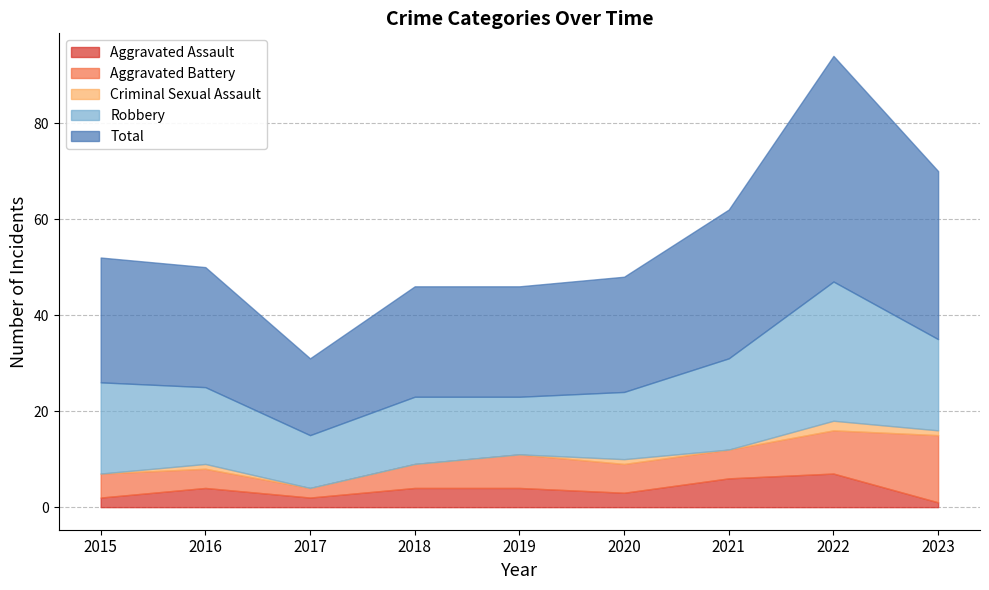

True or false: Robbery and Total intersect in this chart.

False